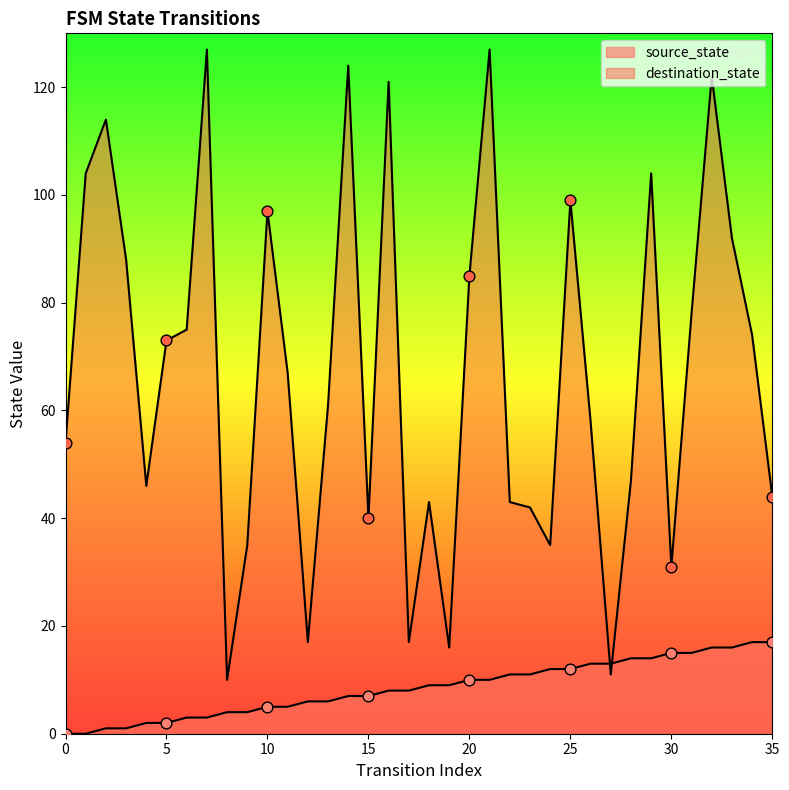

Which series reaches the minimum Y coordinate?

source_state